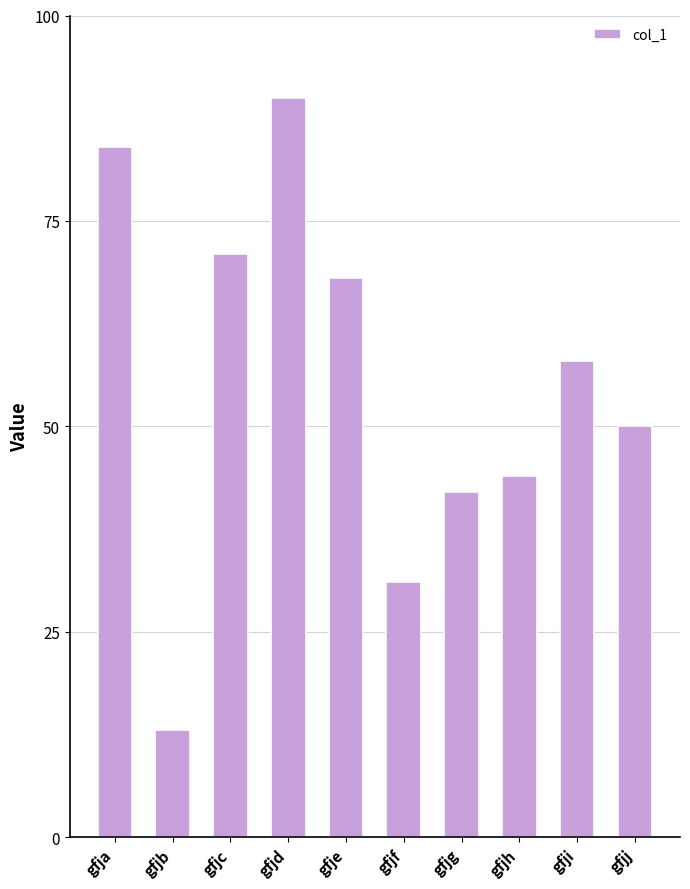

How many values are below 58?

5